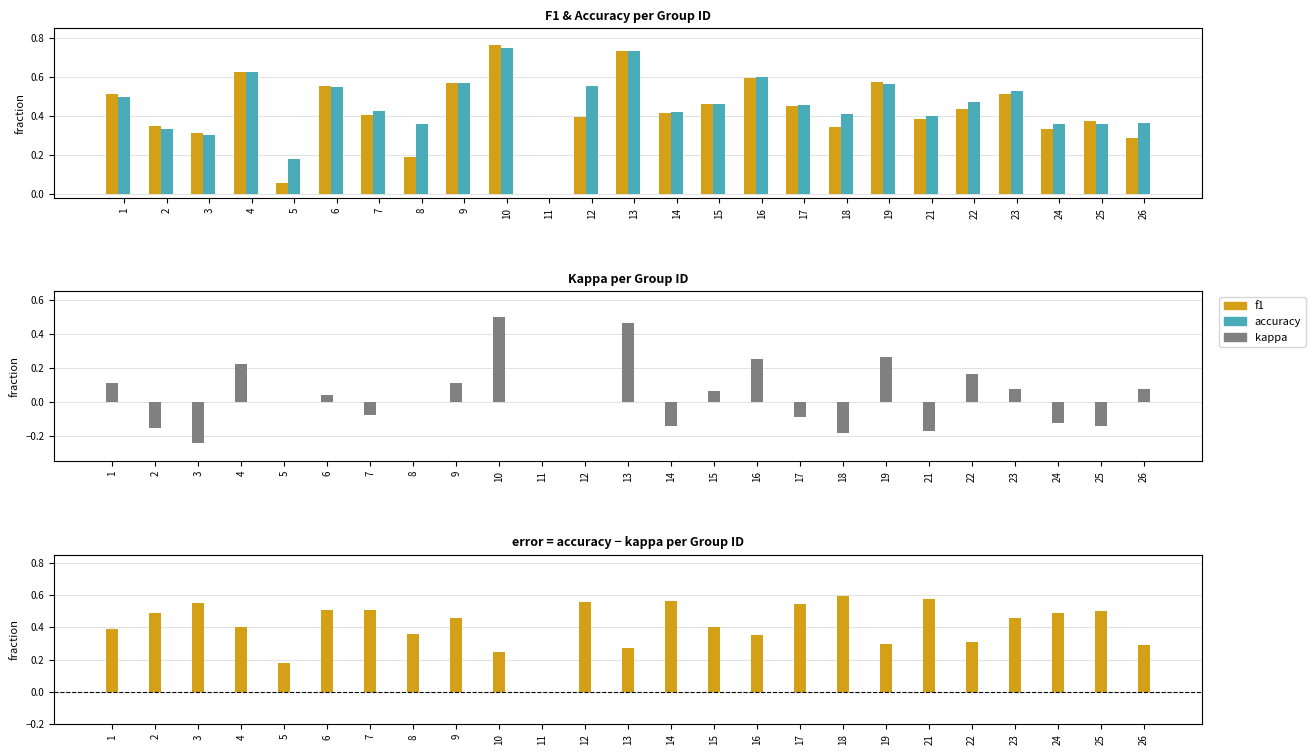

What is the smallest value displayed?

-0.2